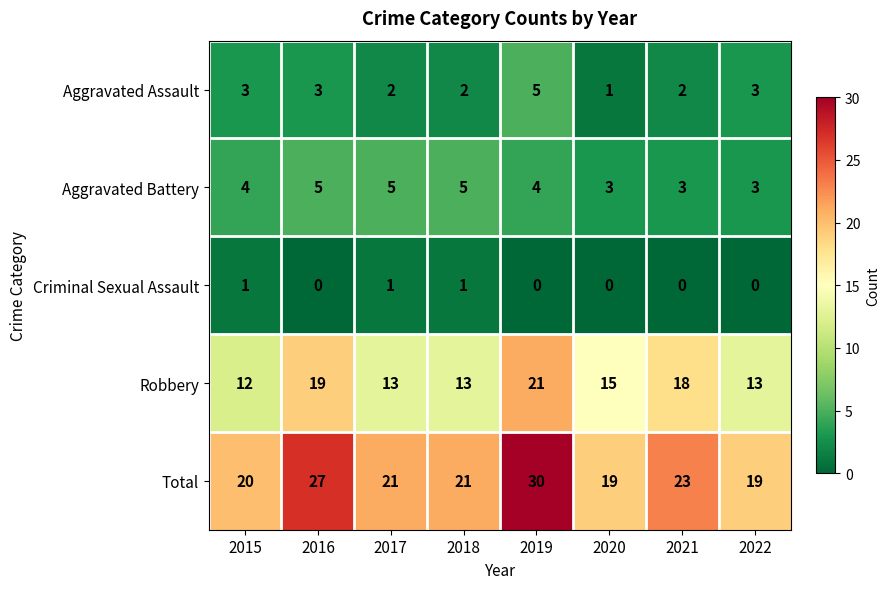

What is the difference between the Robbery values at 2019 and 2022?

8